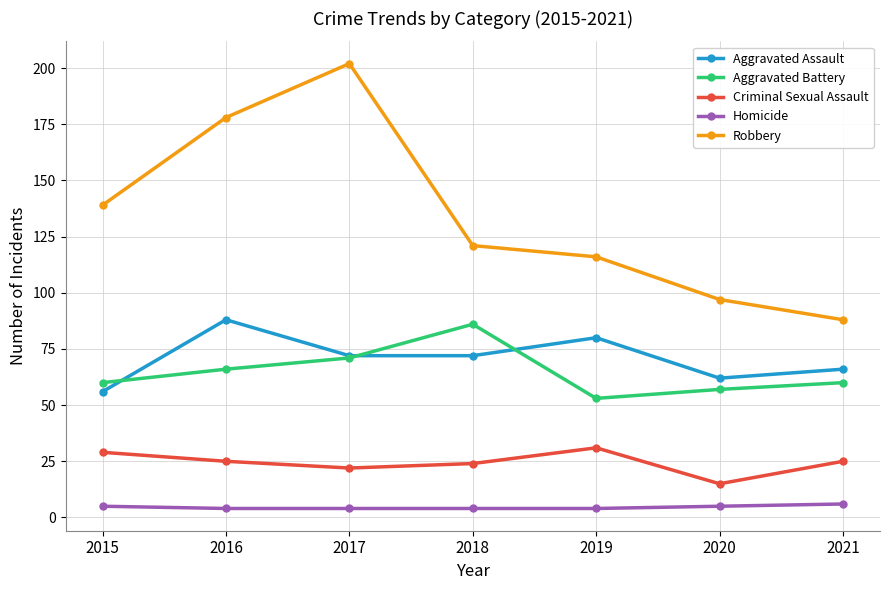

At how many categories does at least one series exceed 129?

3